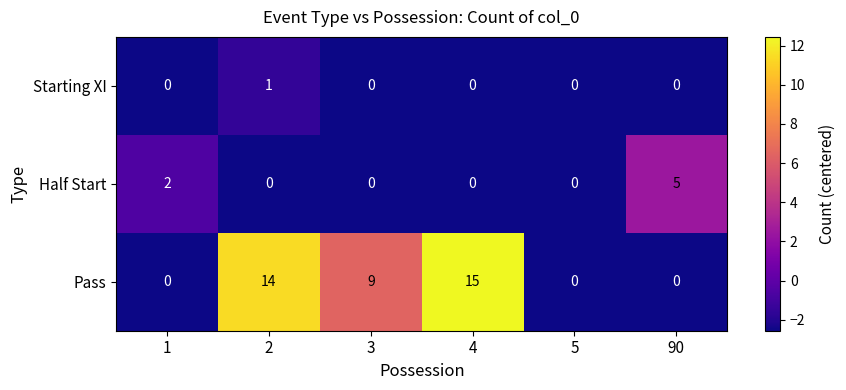

What is the maximum value shown in the chart?

15